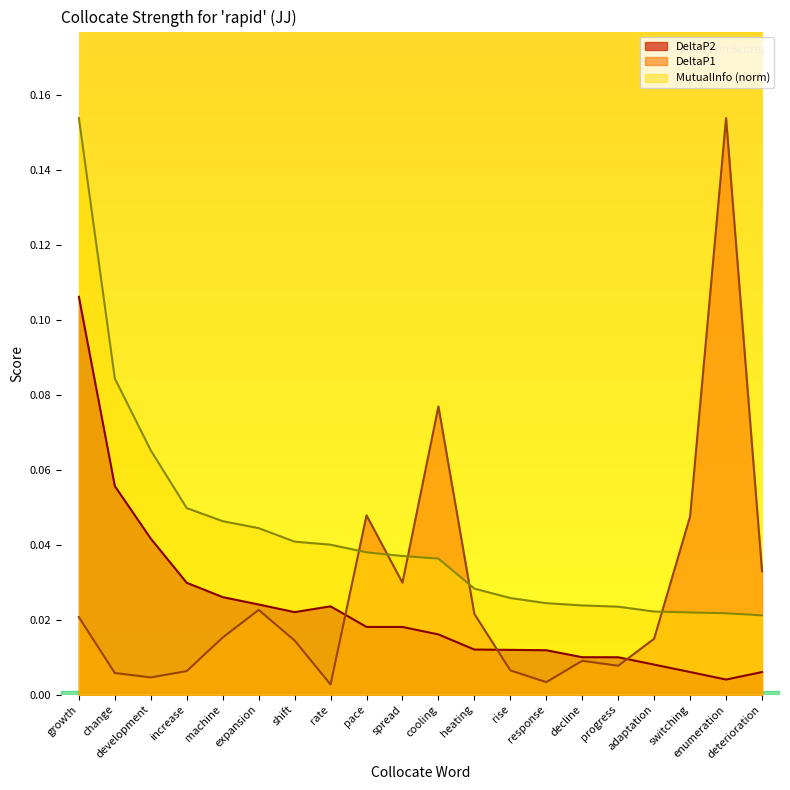

How many times do DeltaP2 and DeltaP1 cross each other?

3